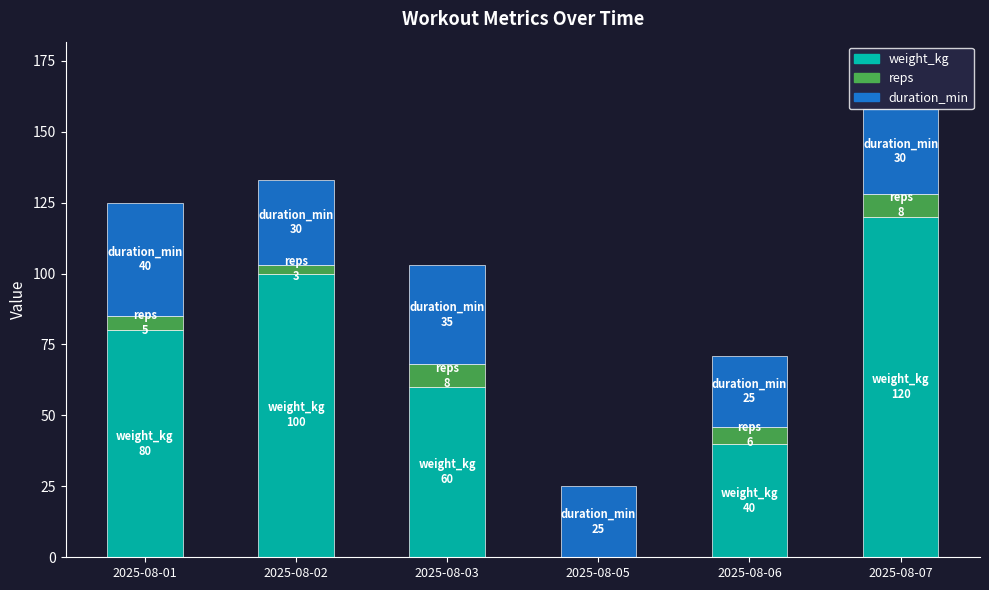

What is the sum of the weight_kg values at 2025-08-06 and 2025-08-05?

40